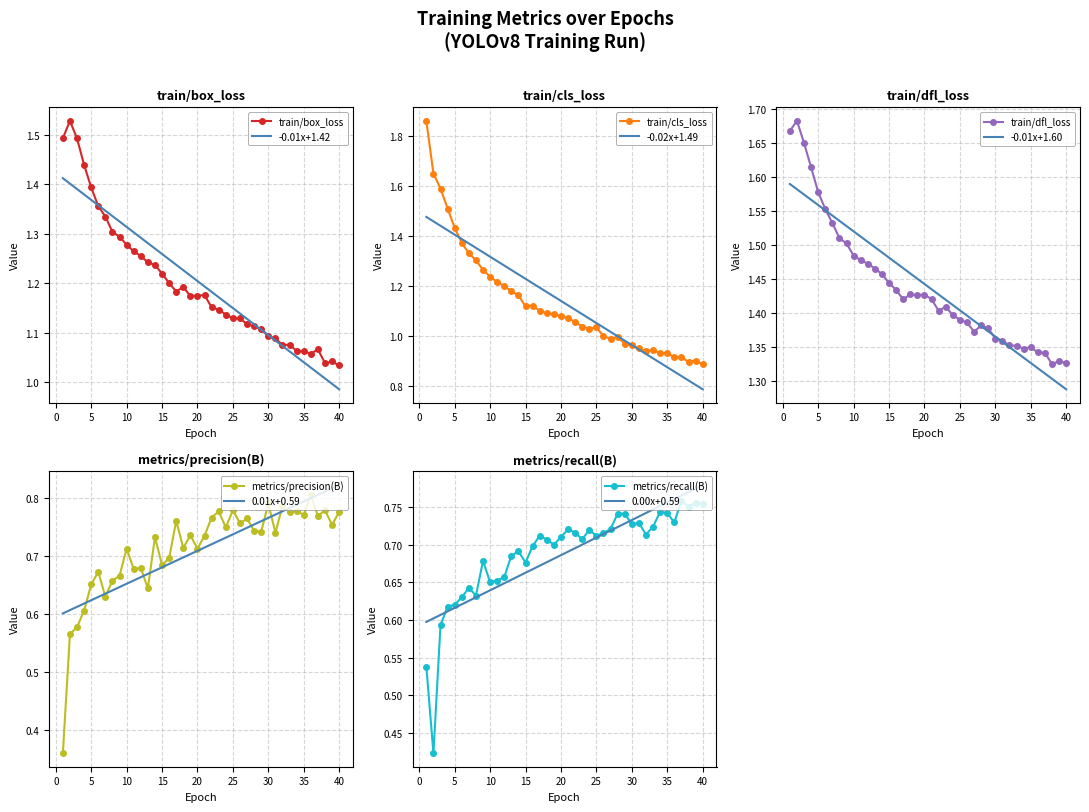

What is the sum of all train/dfl_loss values?

57.6